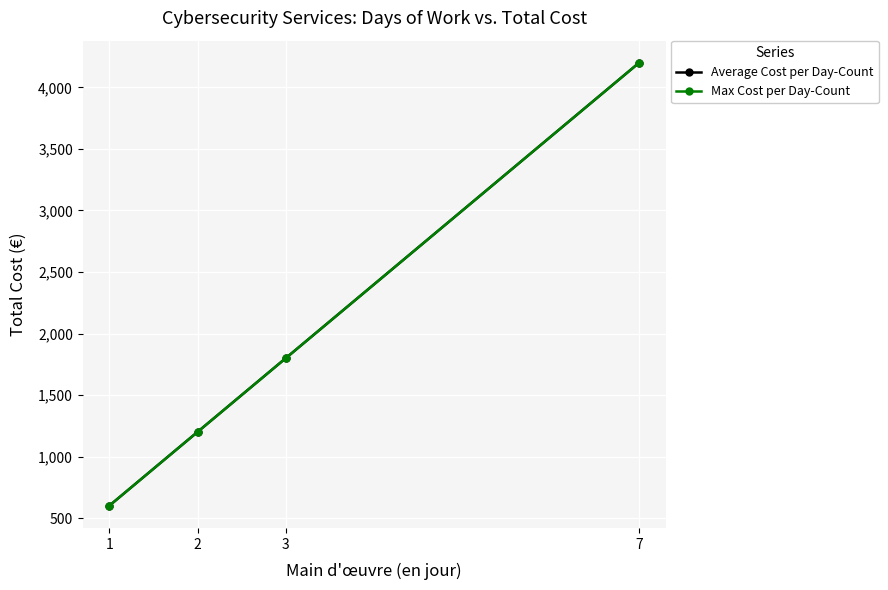

Does the chart have visible grid lines?

Yes